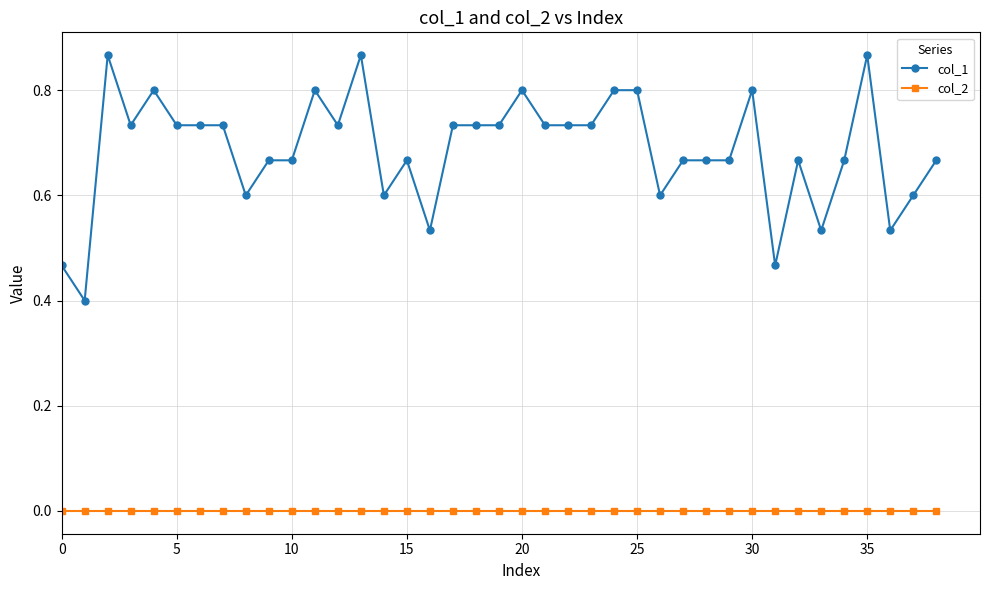

Which series has the widest spread of values?

col_1